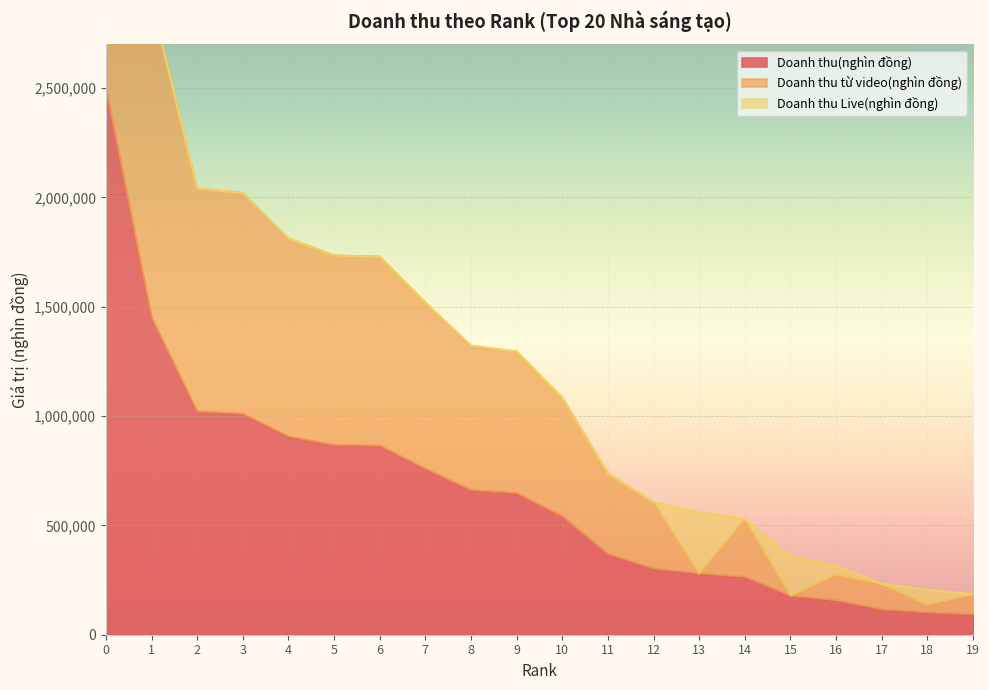

Which series has the widest spread of values?

Doanh thu từ video(nghìn đồng)